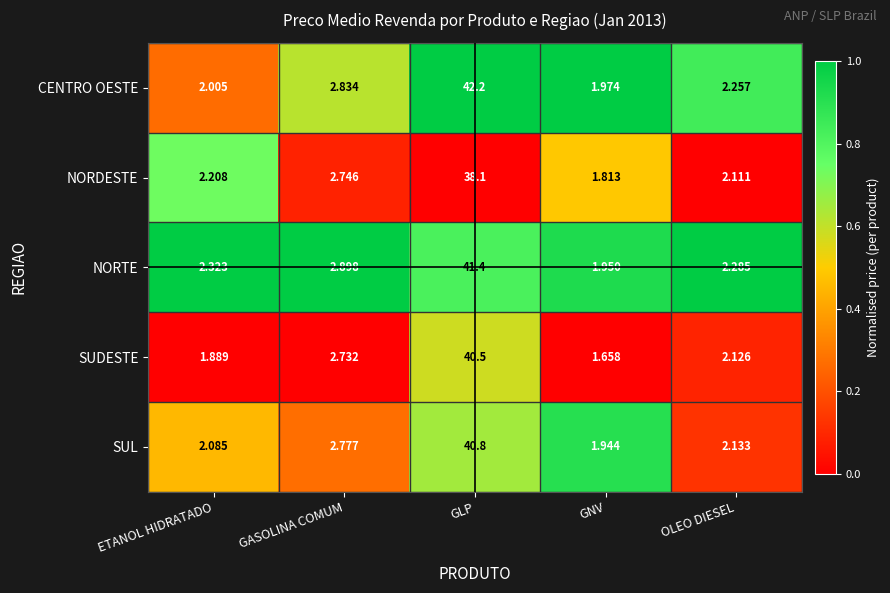

Between GASOLINA COMUM and GLP, which series saw the biggest shift?

CENTRO OESTE